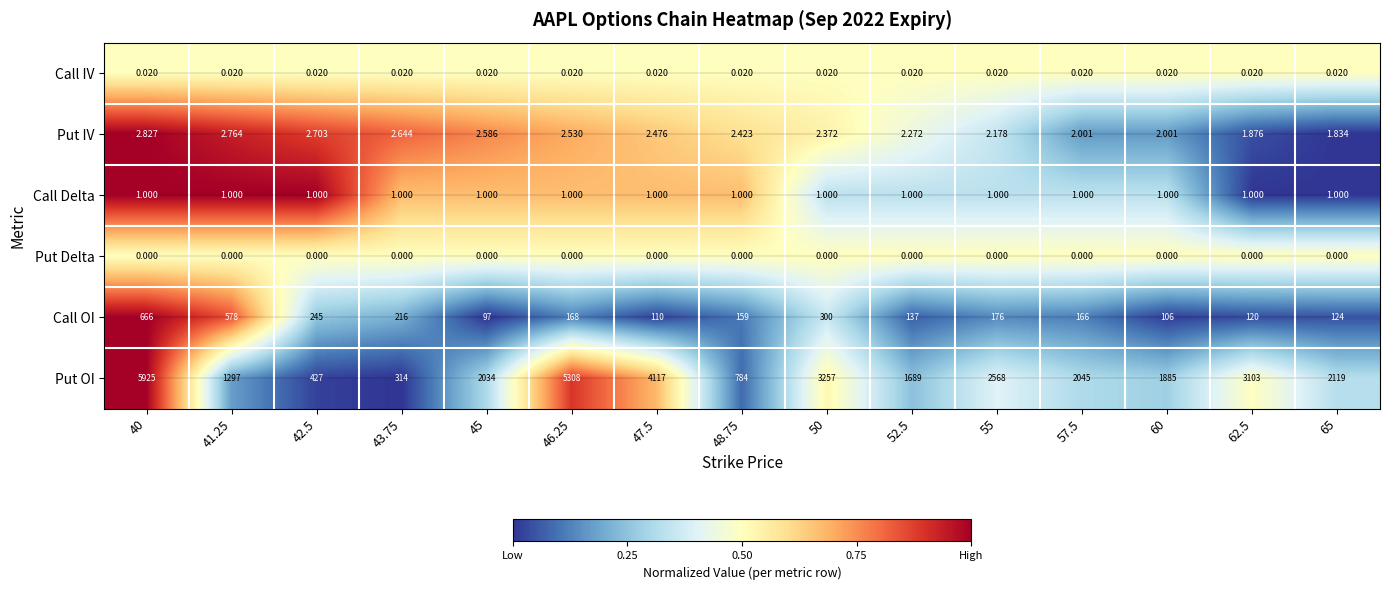

List the series in order of their peak value, lowest first.

Put Delta, Call IV, Call Delta, Put IV, Call OI, Put OI